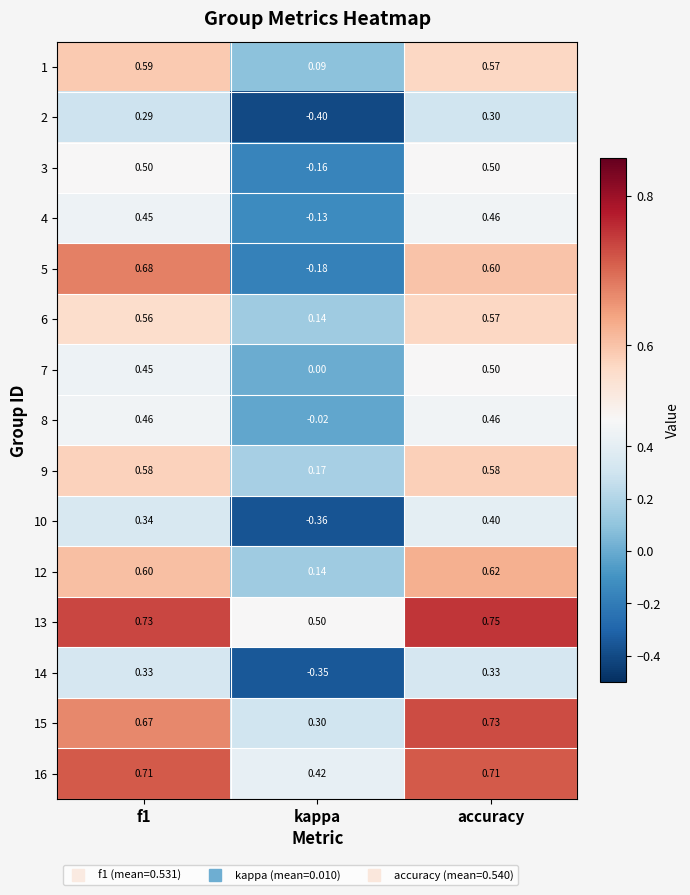

Which label corresponds to the smallest value in the chart?

kappa